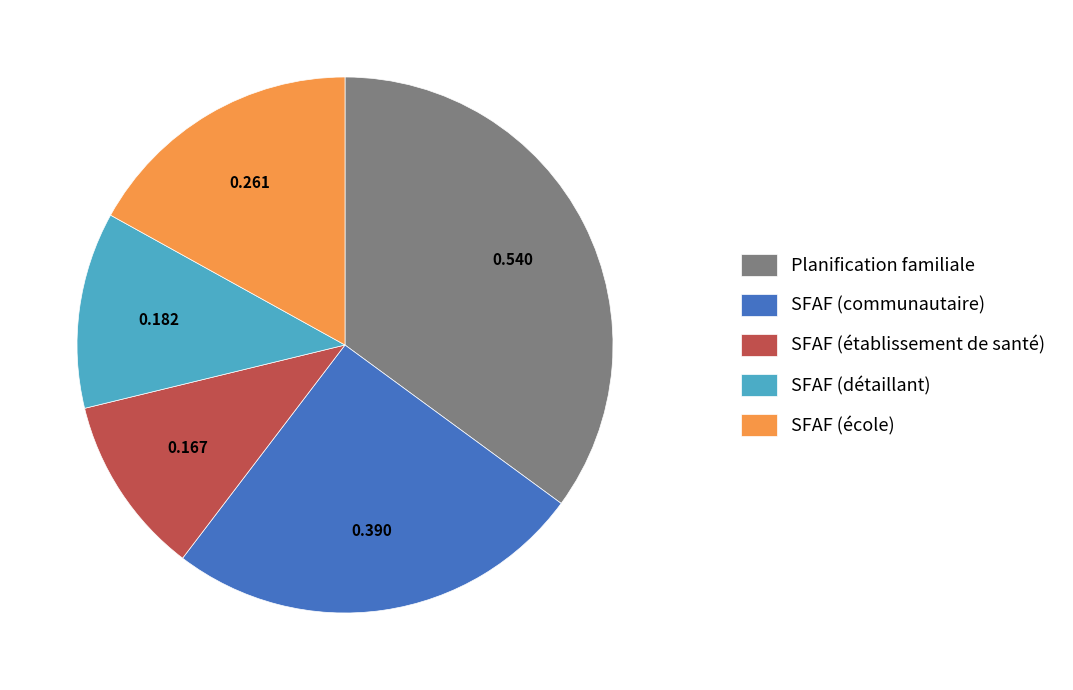

Count the number of slices in the pie.

5